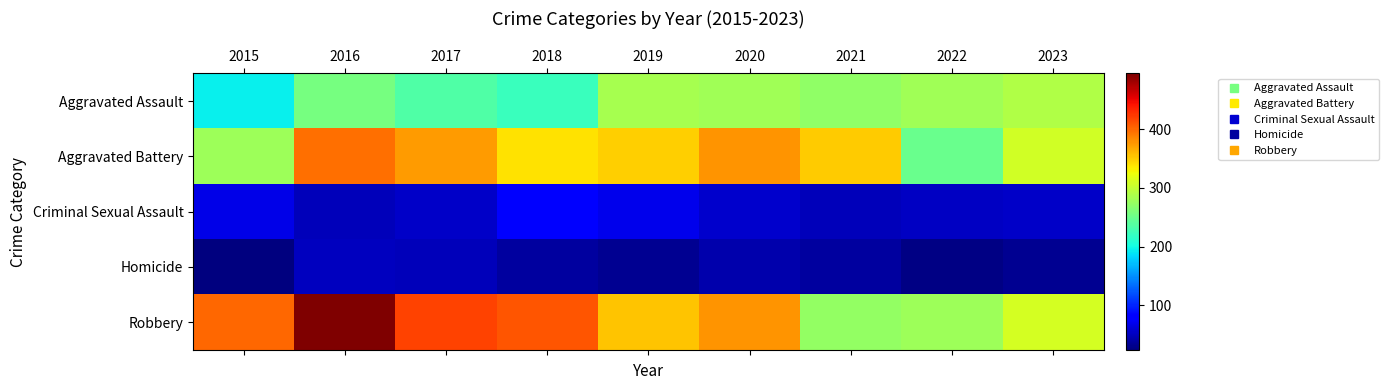

How many series are shown in this chart?

5